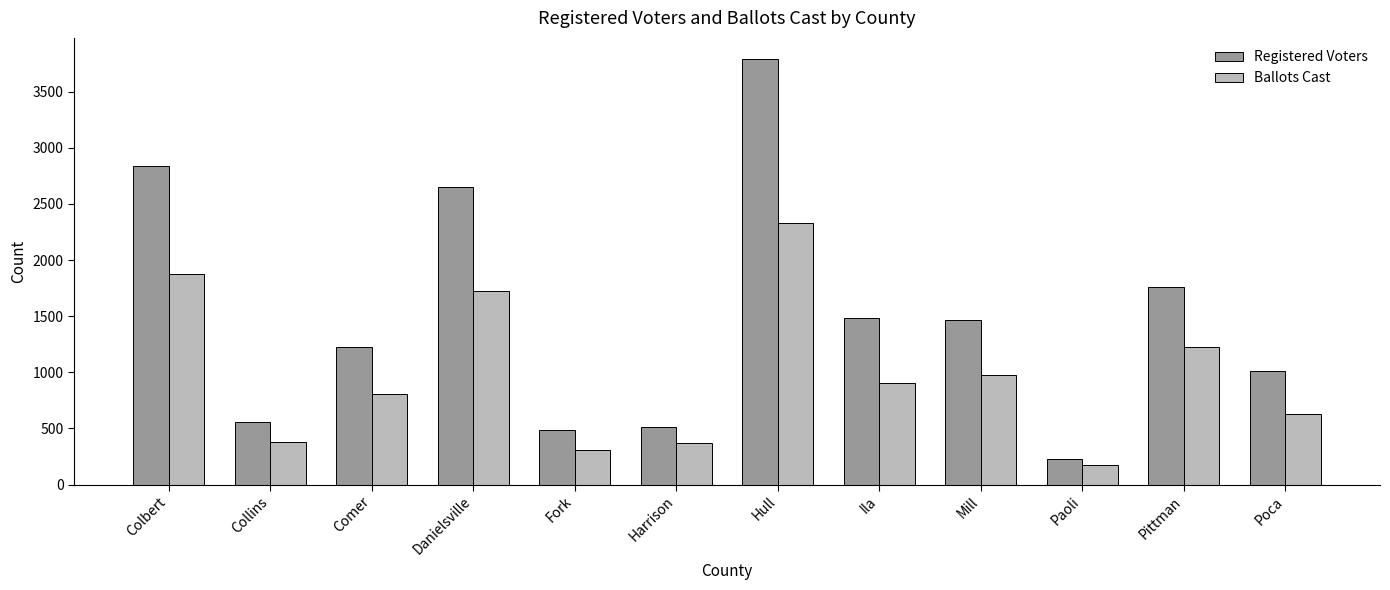

What position from the right is Colbert?

12